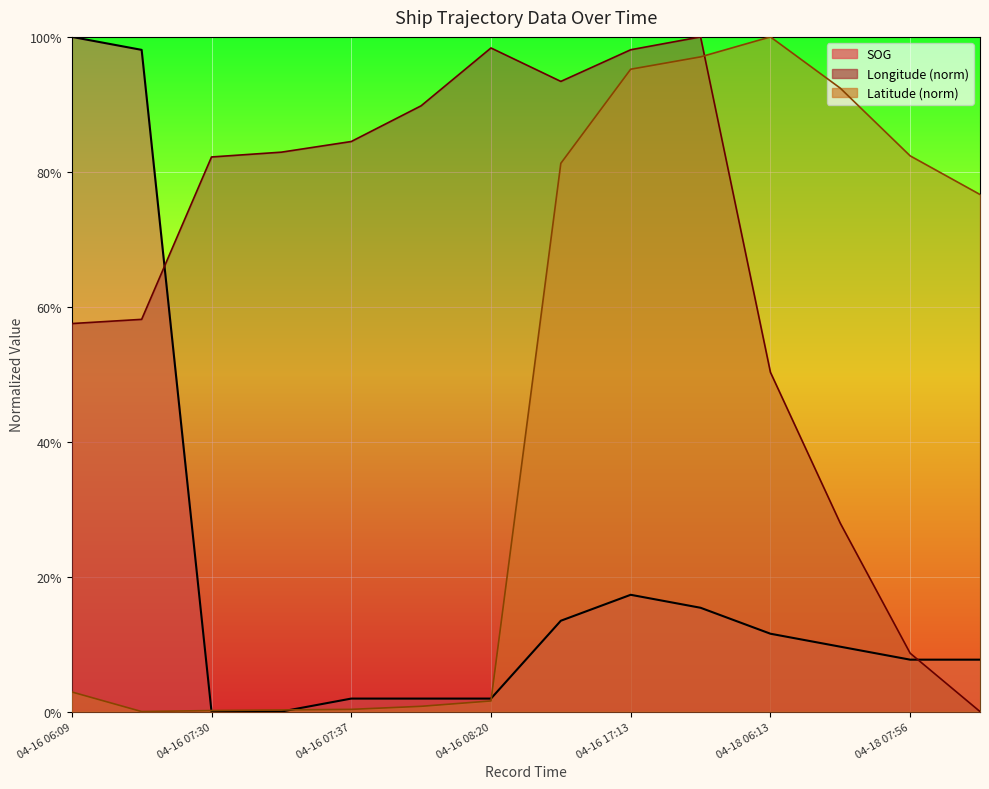

What position from the left is 04-18 07:56?

13